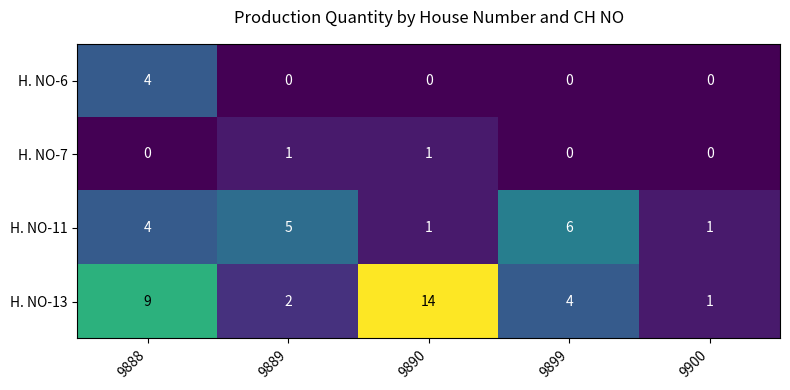

Between 9888 and 9889, which series saw the biggest shift?

H. NO-13